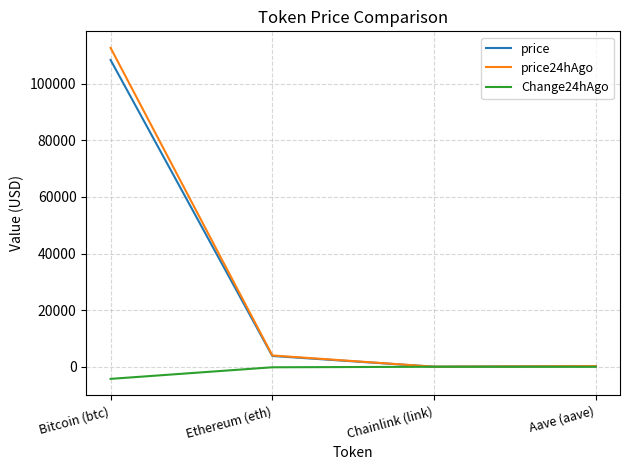

Does the chart have visible grid lines?

Yes